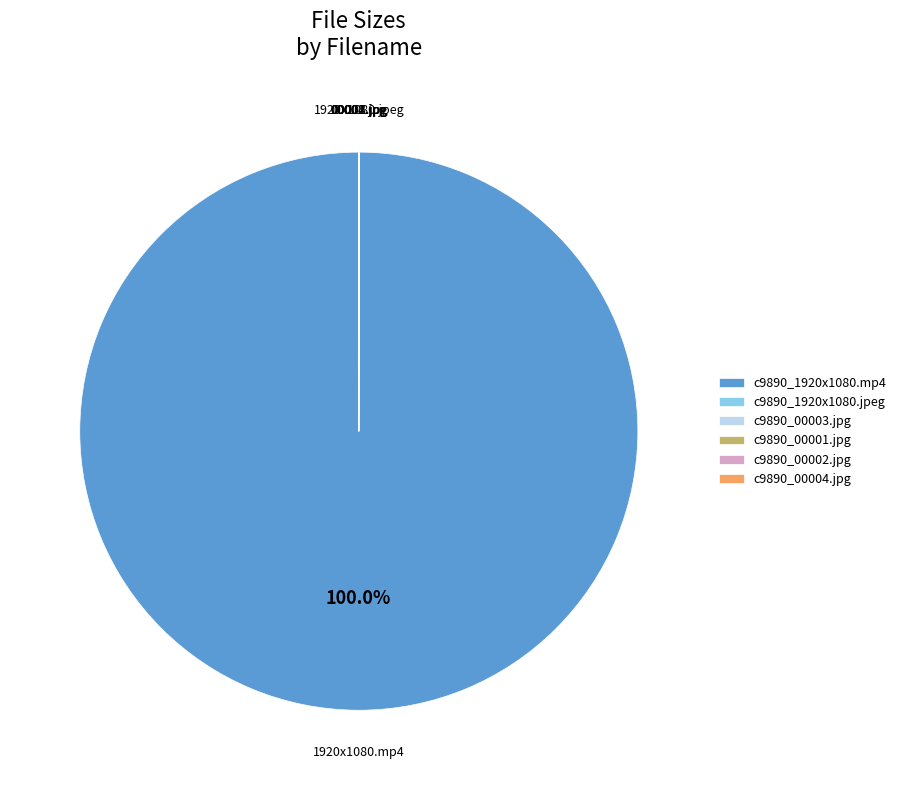

Which slice is the largest?

c9890_1920x1080.mp4